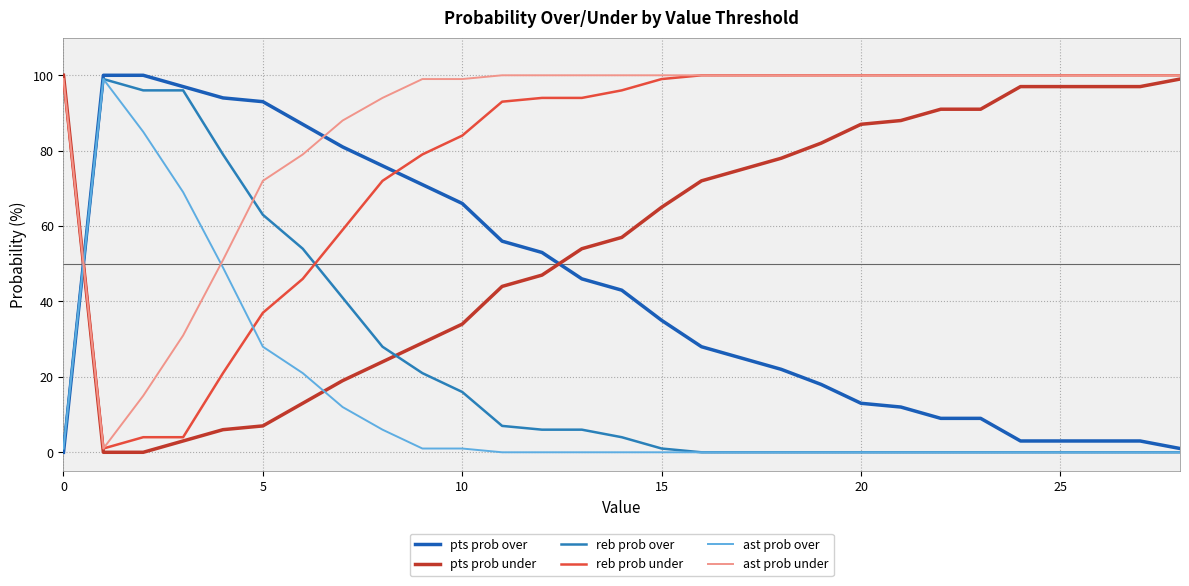

In reb prob over, how many points are higher than both neighbors (excluding endpoints)?

1